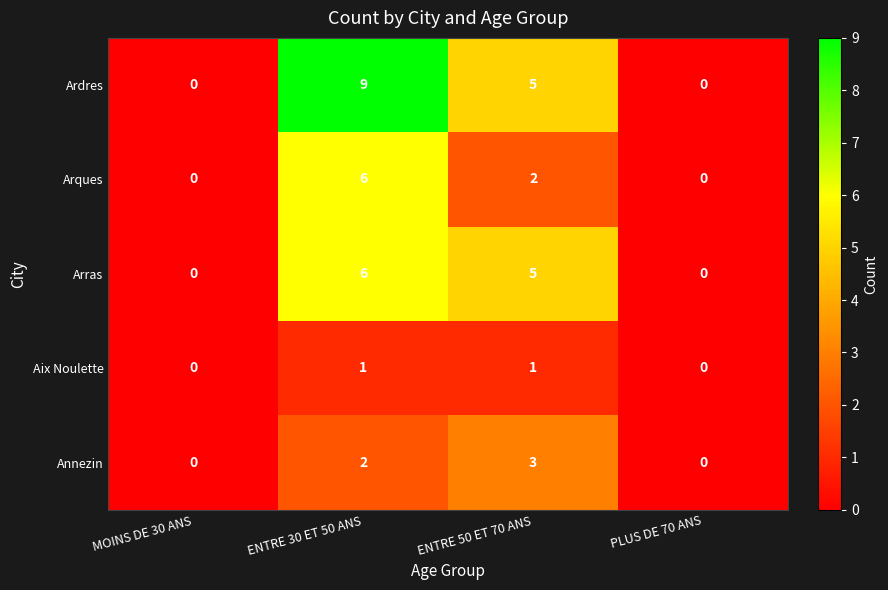

Count the number of data series in this chart.

5